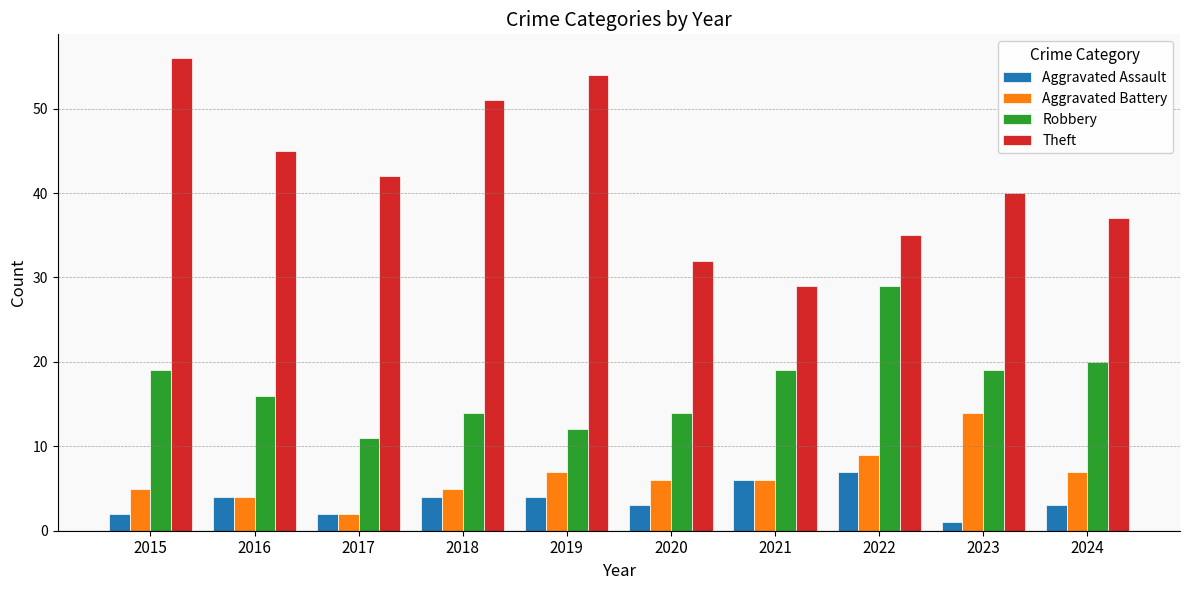

At 2018, list the series in order from smallest to largest.

Aggravated Assault, Aggravated Battery, Robbery, Theft